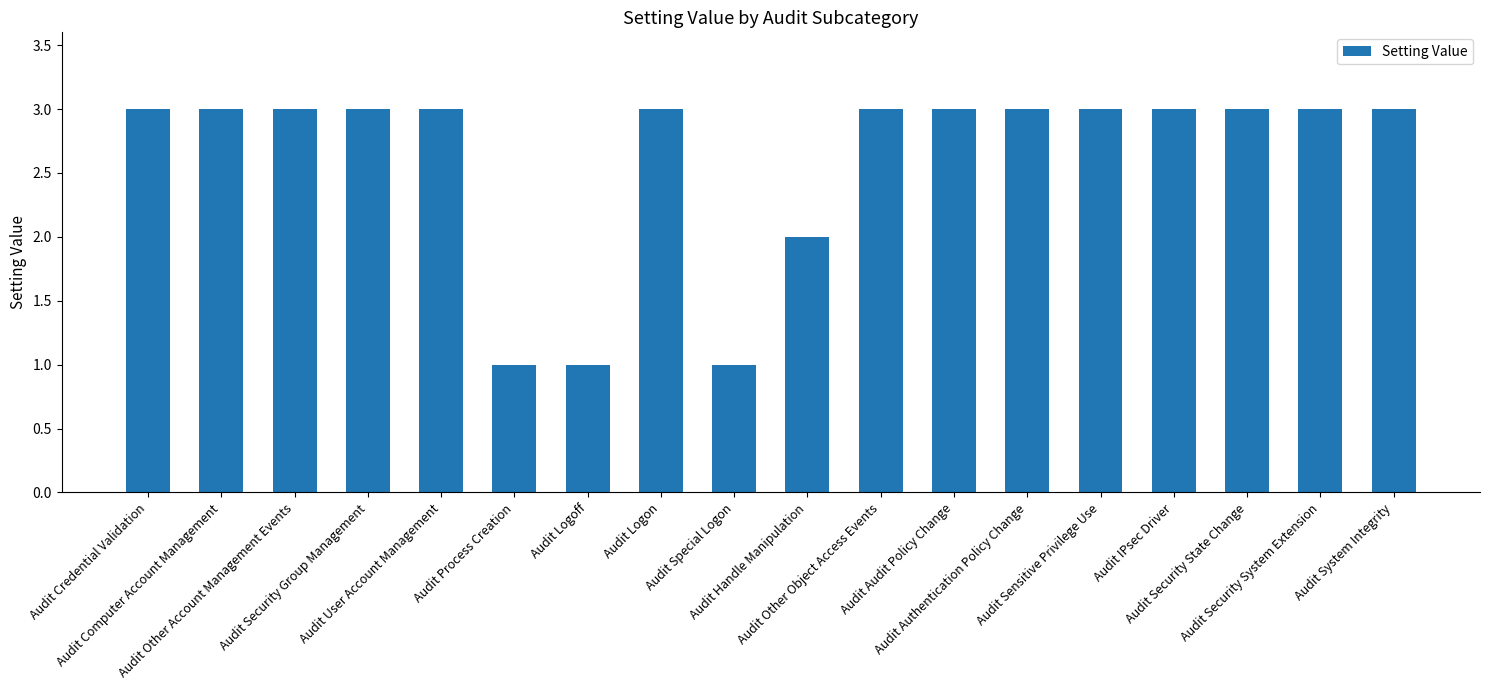

Are the bars horizontal?

No